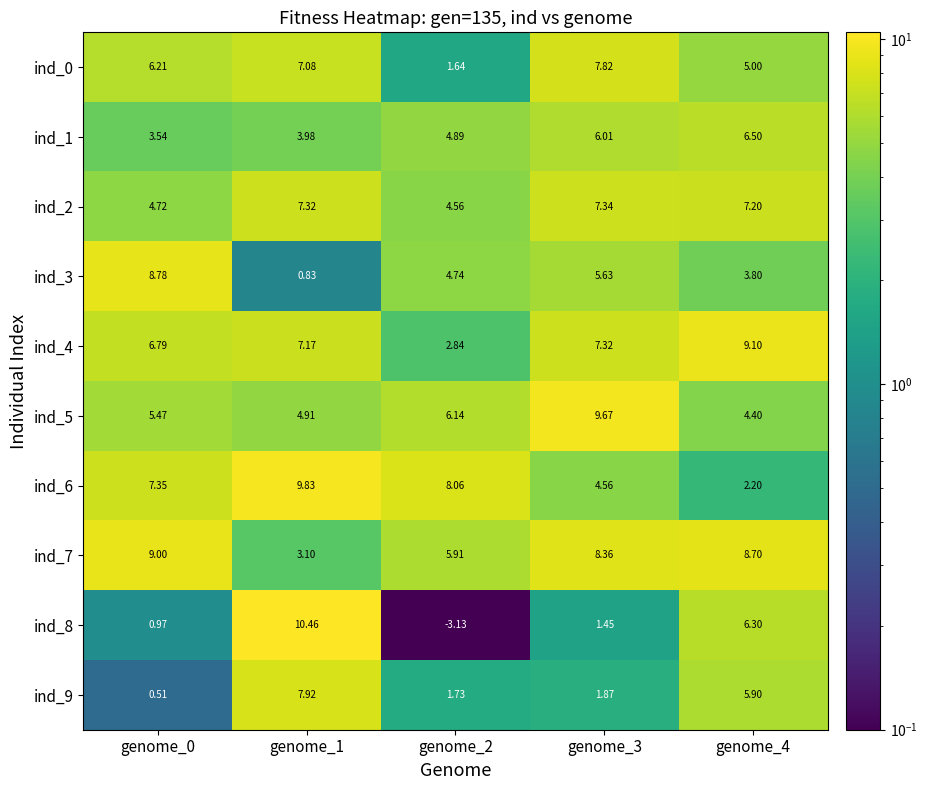

Is the value of ind_3 at genome_1 greater than the value of ind_6 at genome_0?

No